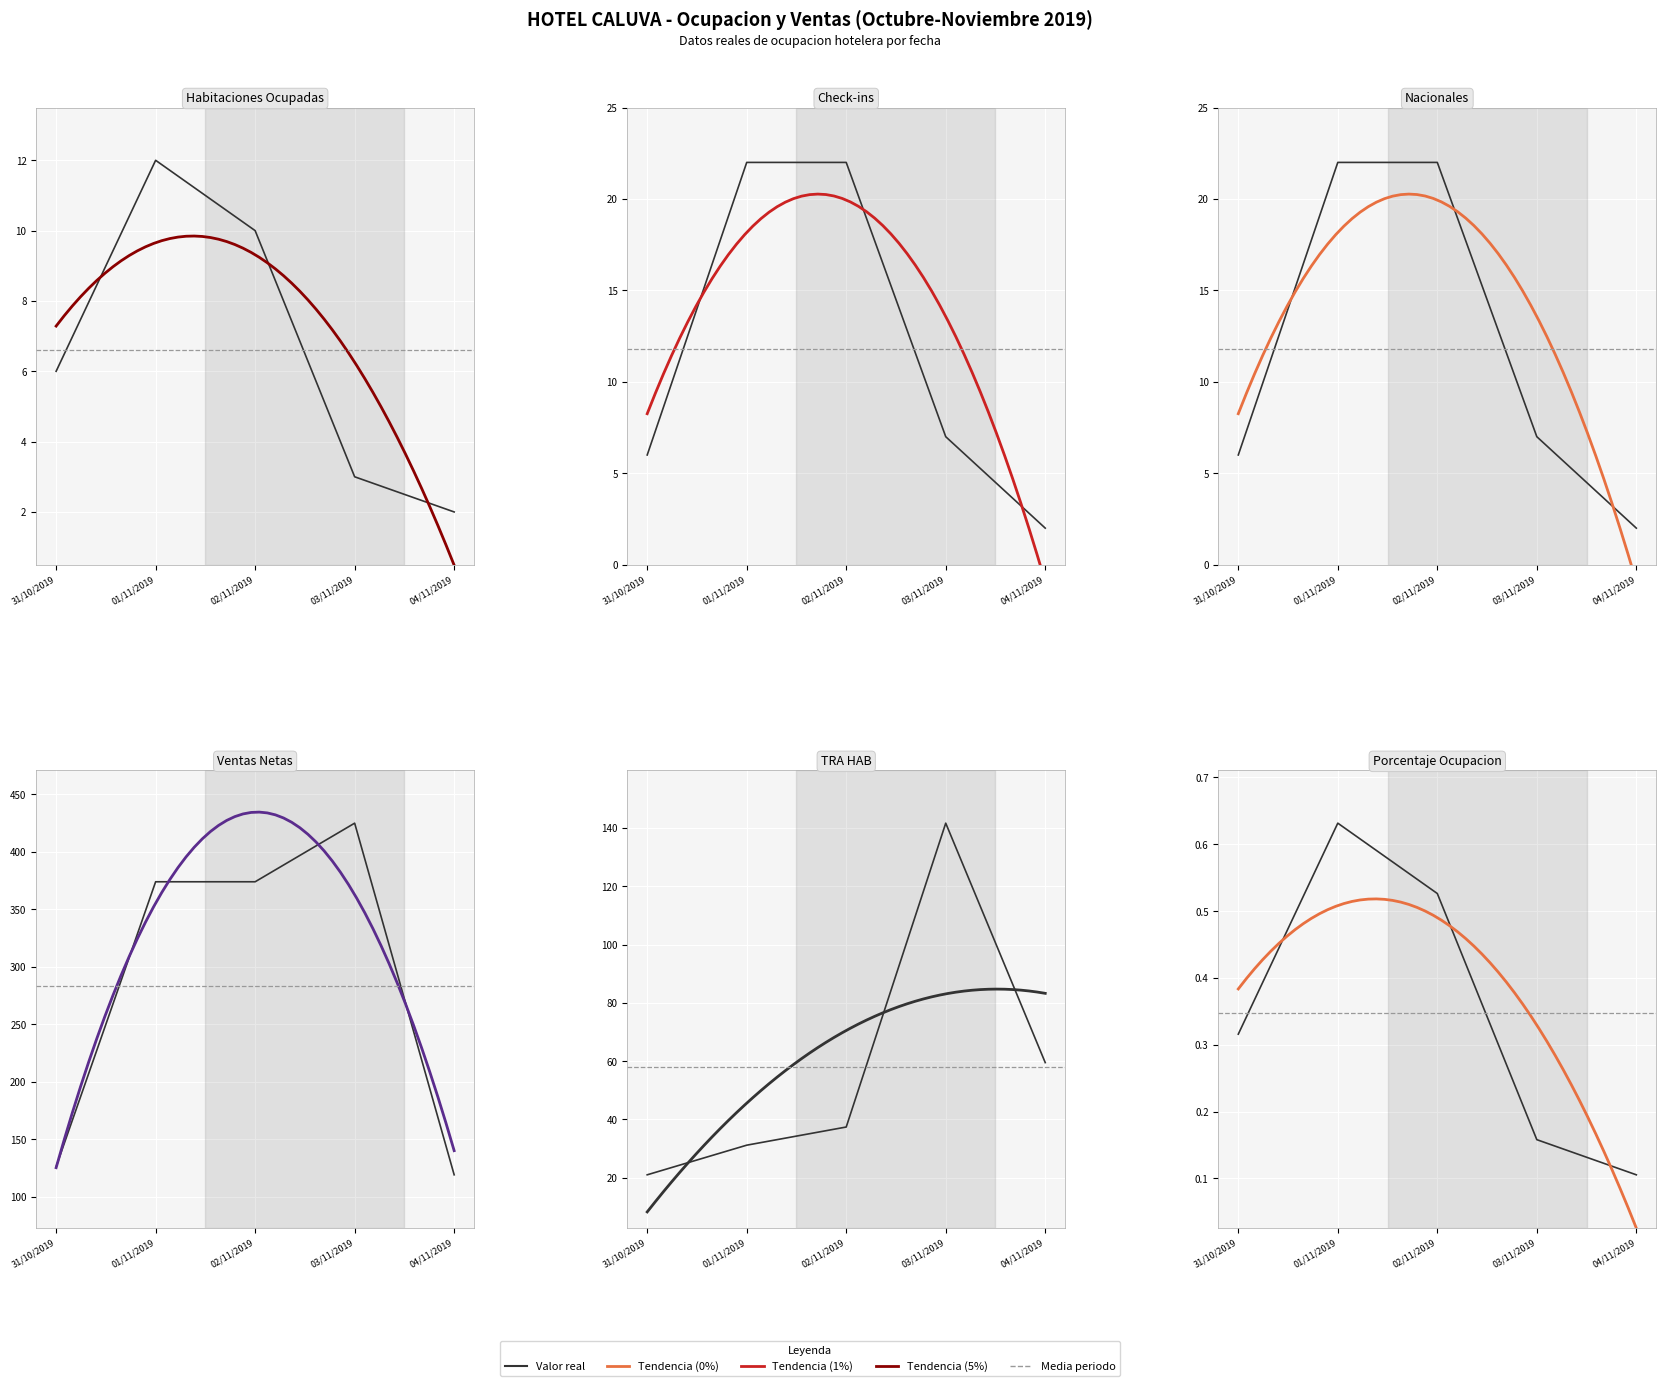

Where is the first local maximum for porcentaje ocupacion %?

01/11/2019